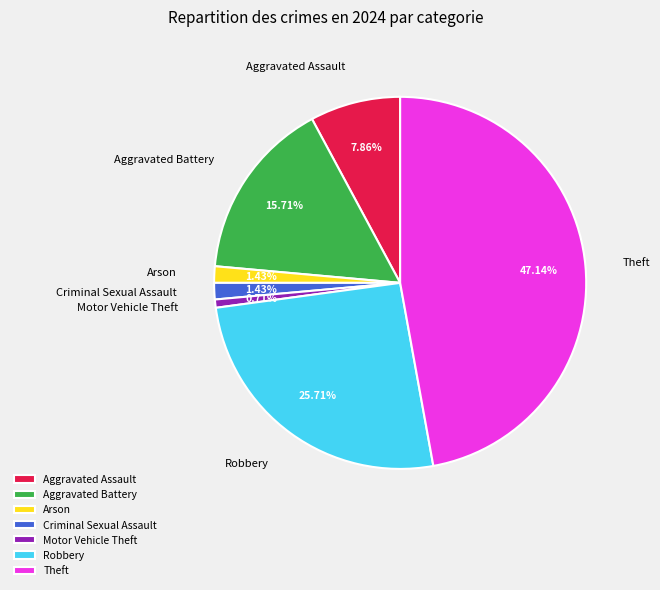

How many slices are in this pie chart?

7